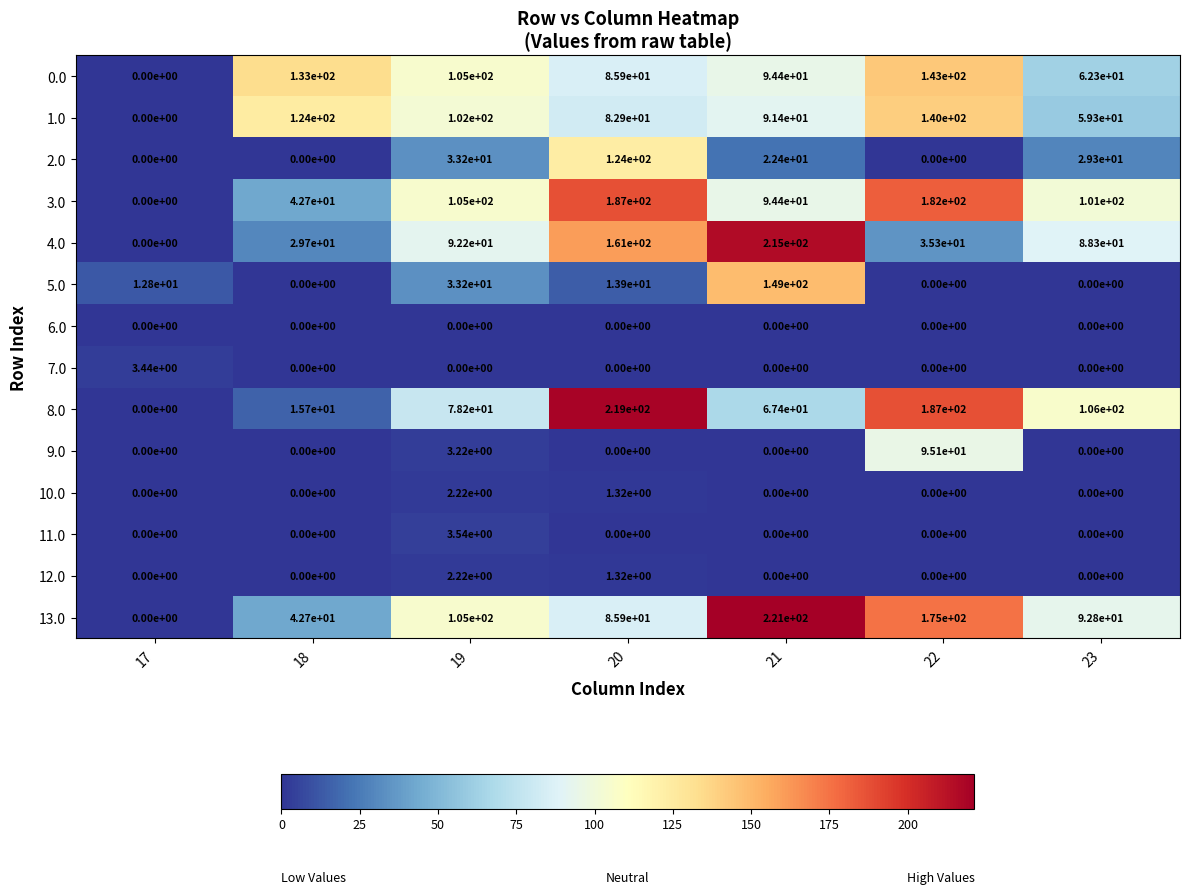

What is the greatest value displayed?

221.0